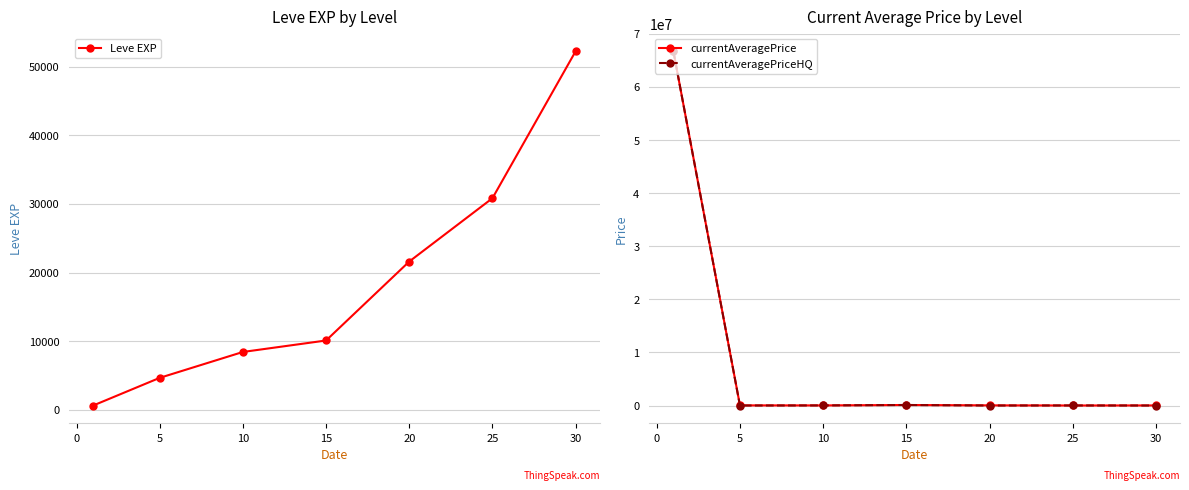

Does the chart have visible grid lines?

Yes